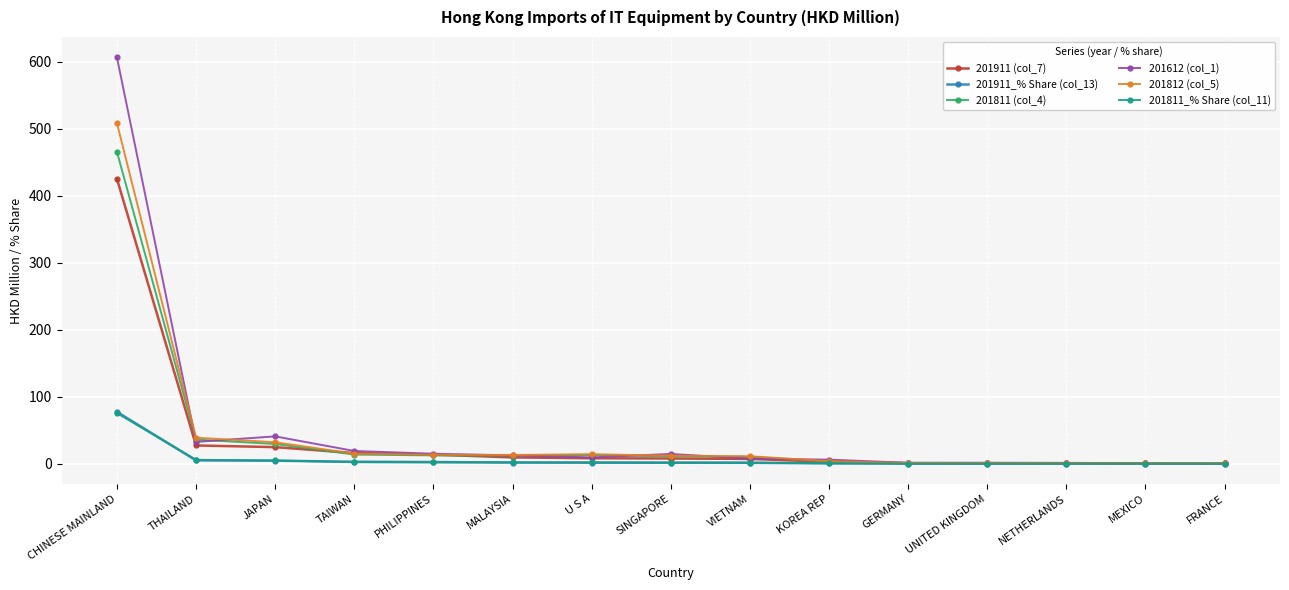

What is the spread (max minus min) of values at VIETNAM?

9.8